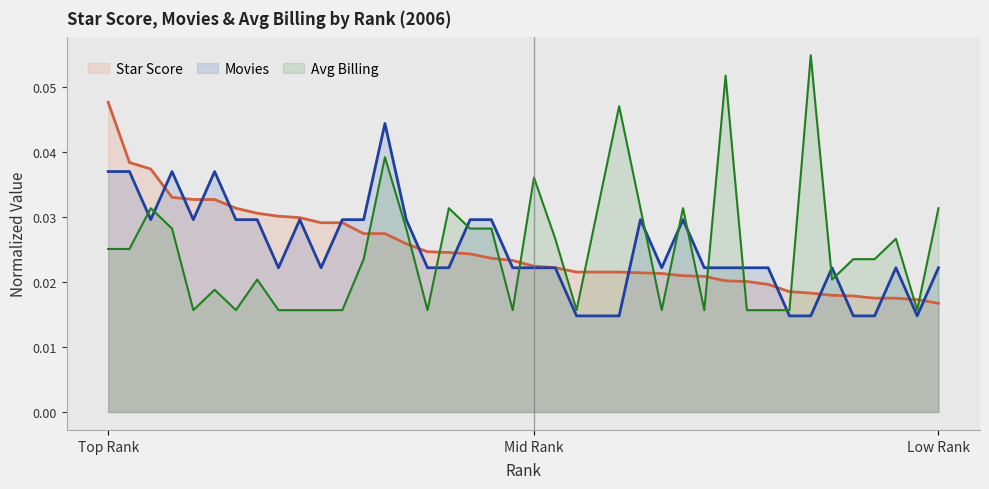

Count the number of data series in this chart.

3